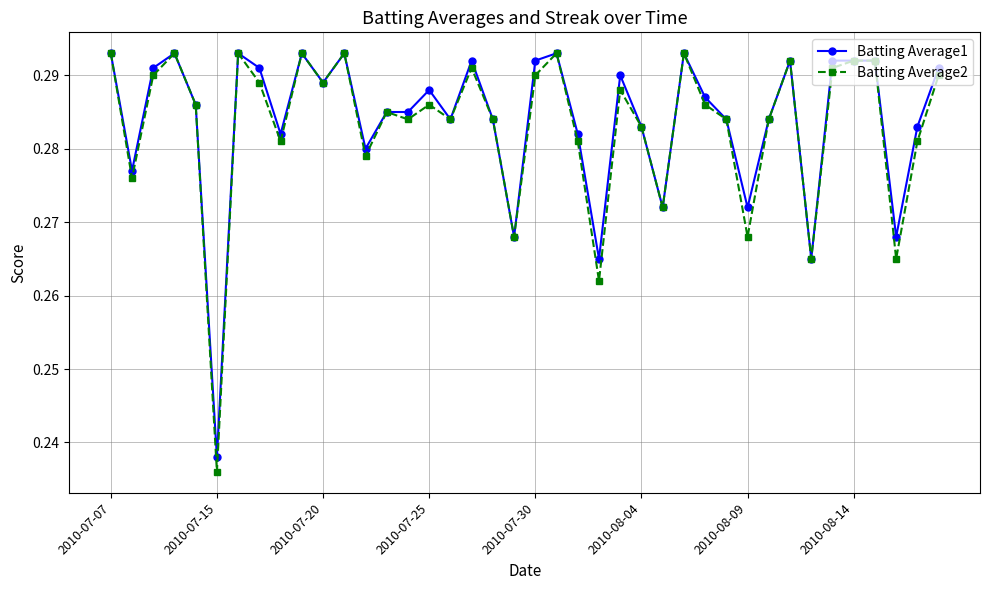

Count the Batting Average1 values in the range 0 to 1.

40